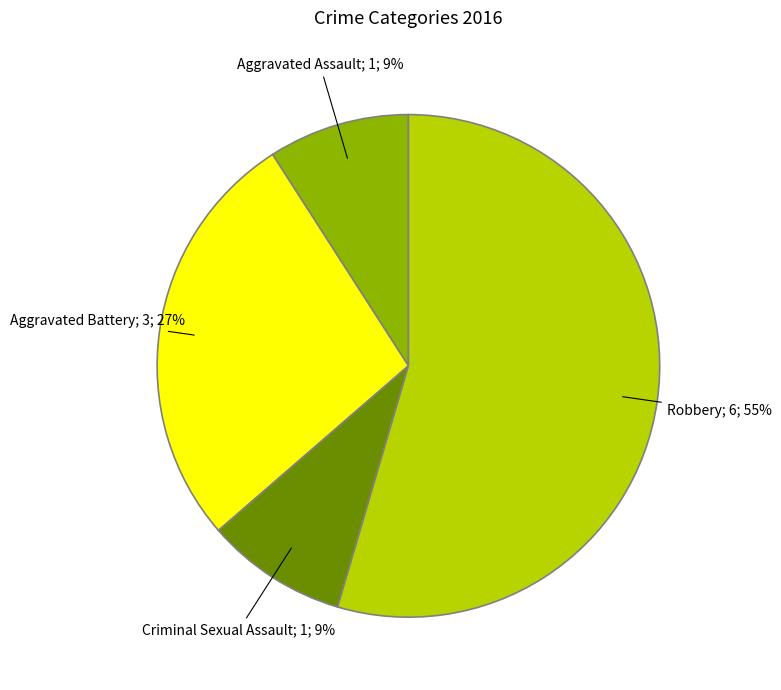

Count the number of slices in the pie.

4